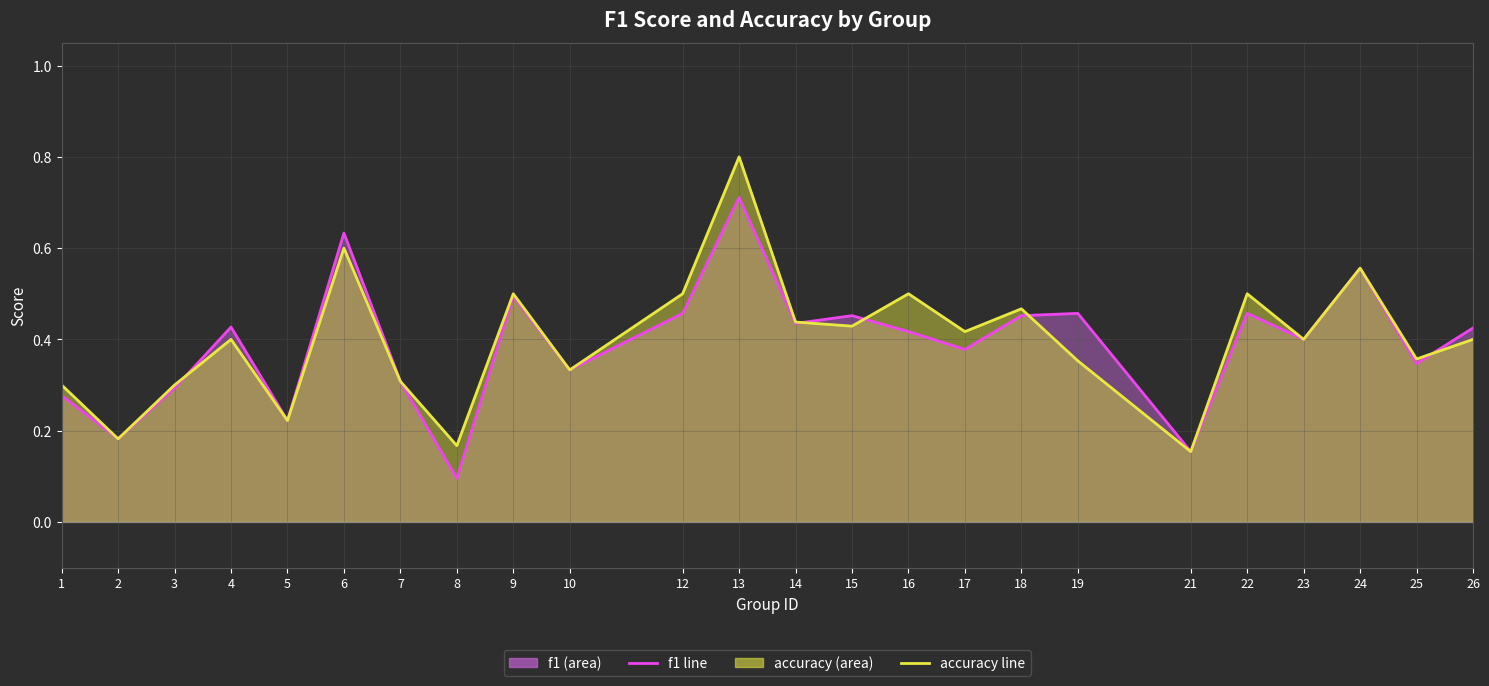

Which series has the largest total across all categories?

accuracy line